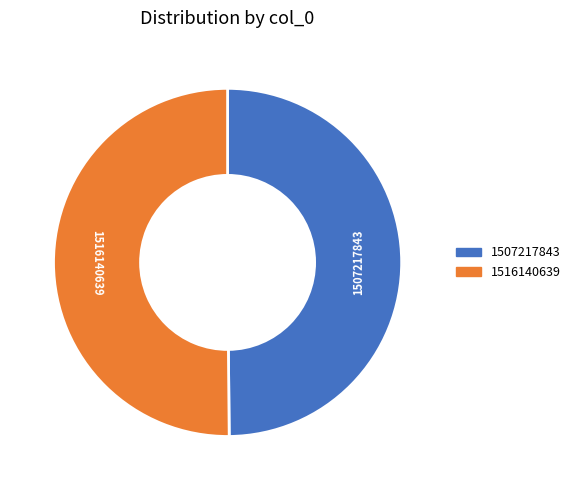

What is the ratio of the value at 1507217843 to the value at 1516140639?

1.0